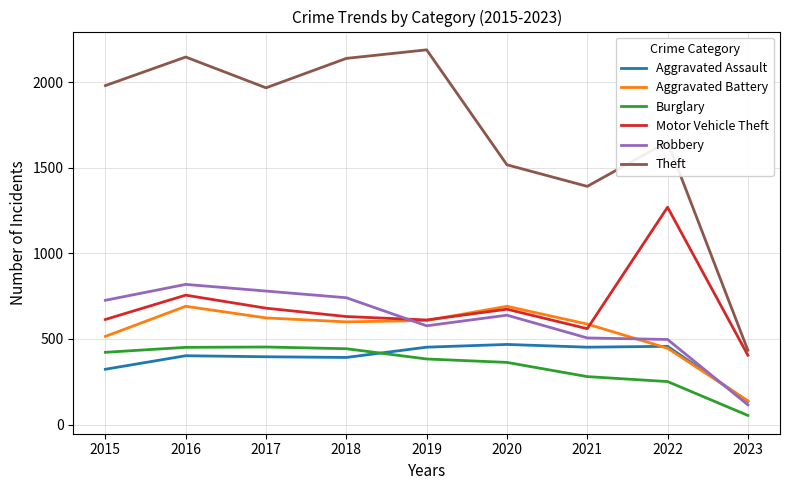

The value of Robbery at 2018 is 741. True or false?

True